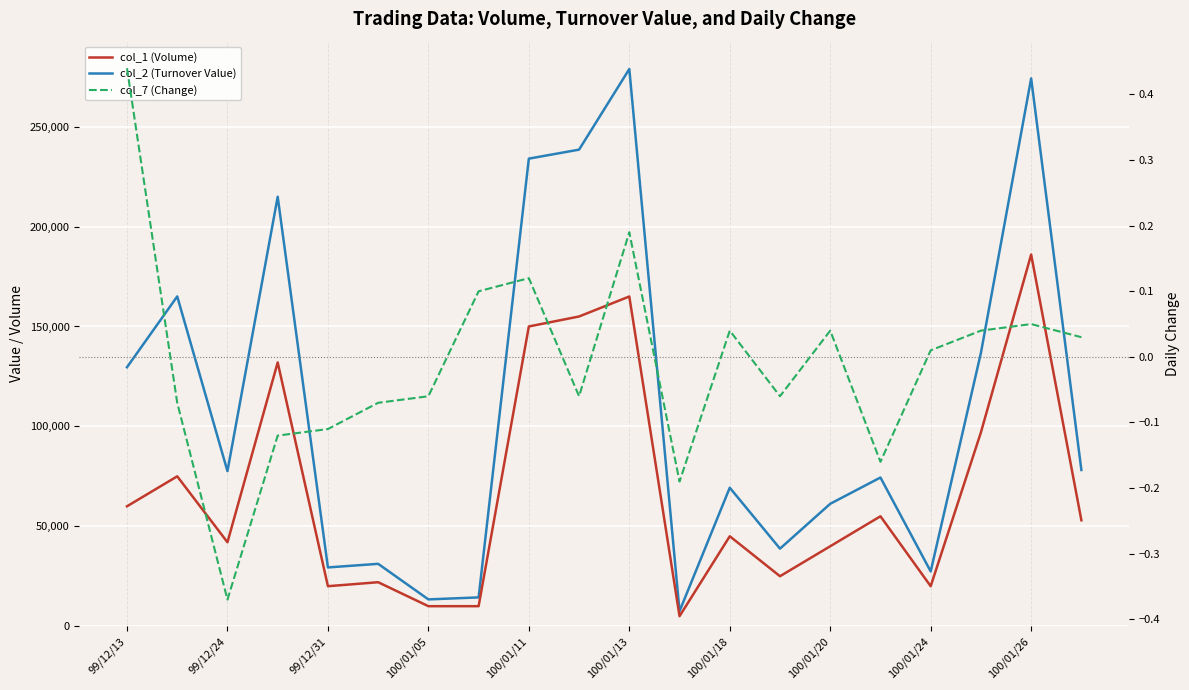

Which series has the largest total across all categories?

col_2 (Turnover Value)